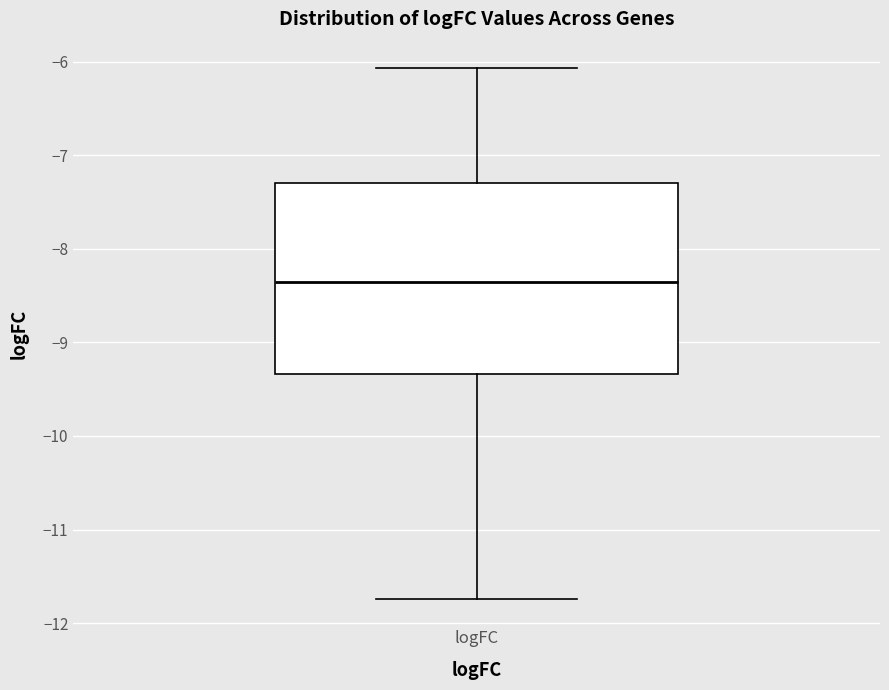

Where does the median line of the box for logFC sit on the y-axis? The values are not printed on the chart, so give them approximately, as read against the axis.

-8.4